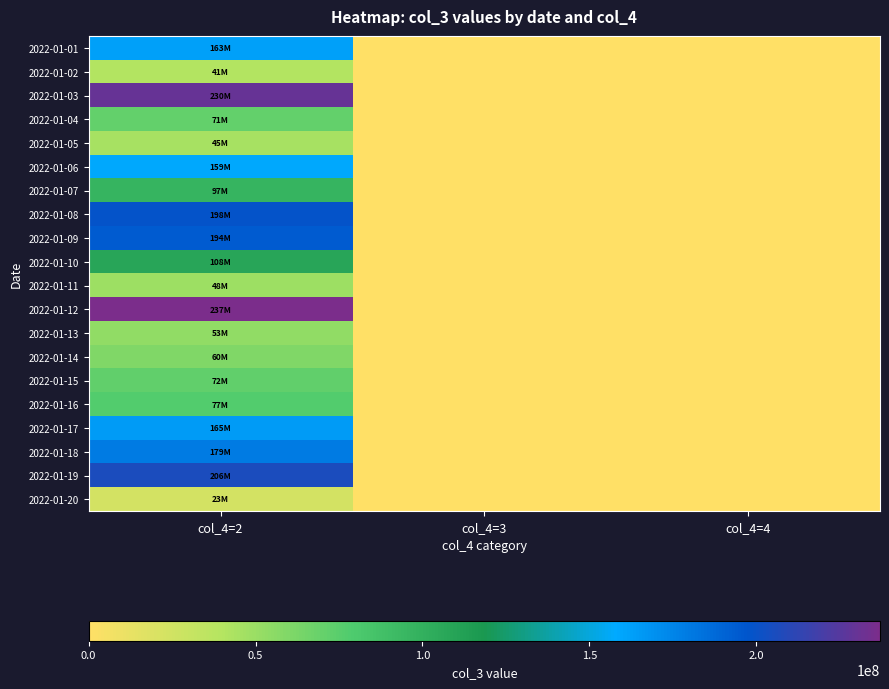

Reading left to right, what are all the values shown in this chart?

2022-01-01: col_4=2=162602672	col_4=3=0	col_4=4=0
2022-01-02: col_4=2=40592440	col_4=3=0	col_4=4=0
2022-01-03: col_4=2=229907856	col_4=3=0	col_4=4=0
2022-01-04: col_4=2=71265872	col_4=3=0	col_4=4=0
2022-01-05: col_4=2=44752416	col_4=3=0	col_4=4=0
2022-01-06: col_4=2=158925408	col_4=3=0	col_4=4=0
2022-01-07: col_4=2=97235464	col_4=3=0	col_4=4=0
2022-01-08: col_4=2=198192752	col_4=3=0	col_4=4=0
2022-01-09: col_4=2=193974712	col_4=3=0	col_4=4=0
2022-01-10: col_4=2=107767880	col_4=3=0	col_4=4=0
2022-01-11: col_4=2=48383304	col_4=3=0	col_4=4=0
2022-01-12: col_4=2=237089232	col_4=3=0	col_4=4=0
2022-01-13: col_4=2=53282904	col_4=3=0	col_4=4=0
2022-01-14: col_4=2=60016104	col_4=3=0	col_4=4=0
2022-01-15: col_4=2=71744488	col_4=3=0	col_4=4=0
2022-01-16: col_4=2=77456384	col_4=3=0	col_4=4=0
2022-01-17: col_4=2=164756136	col_4=3=0	col_4=4=0
2022-01-18: col_4=2=179367944	col_4=3=0	col_4=4=0
2022-01-19: col_4=2=205815352	col_4=3=0	col_4=4=0
2022-01-20: col_4=2=23479504	col_4=3=0	col_4=4=0